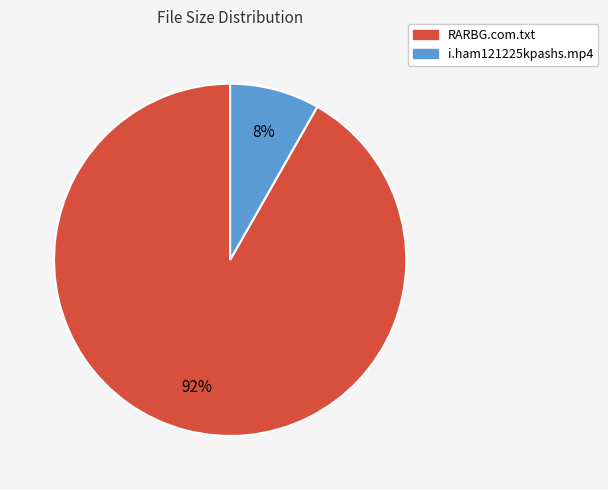

To the nearest percent, what is the average slice percentage?

50%